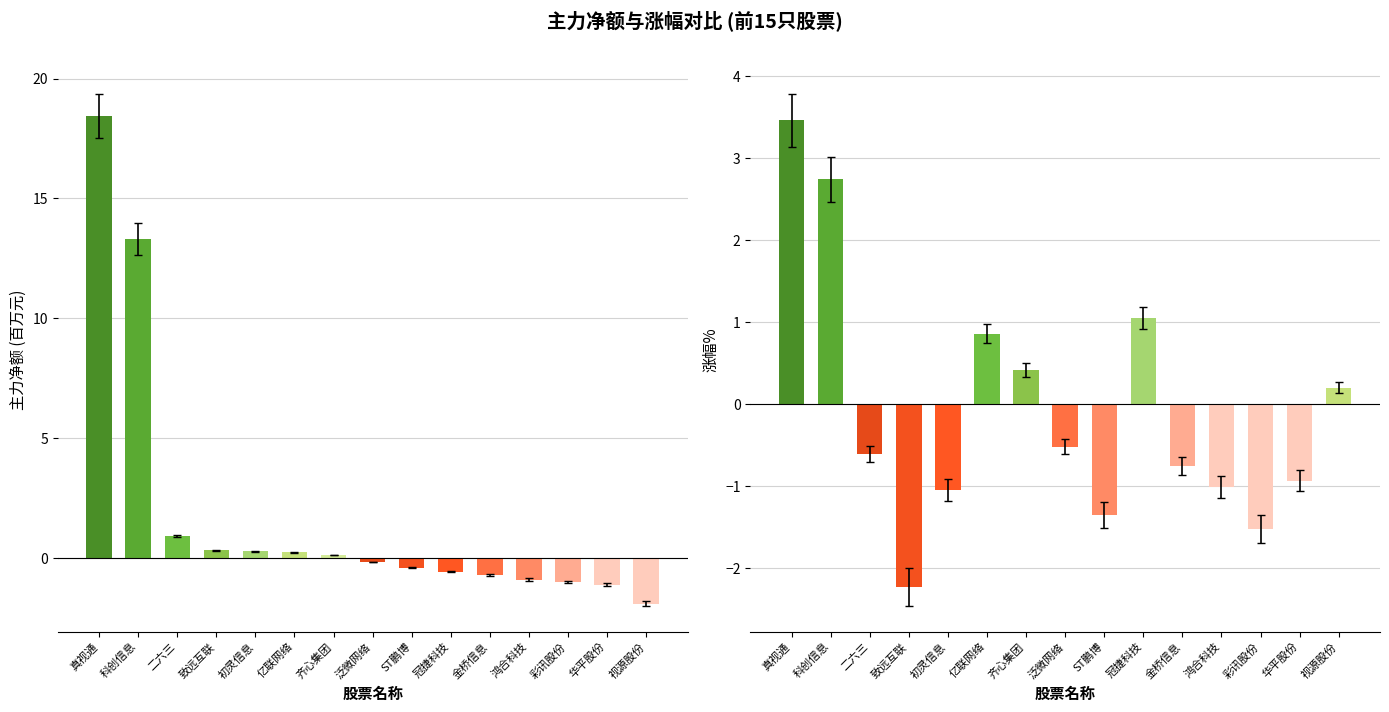

Read the 主力净额 value at 二六三.

0.9